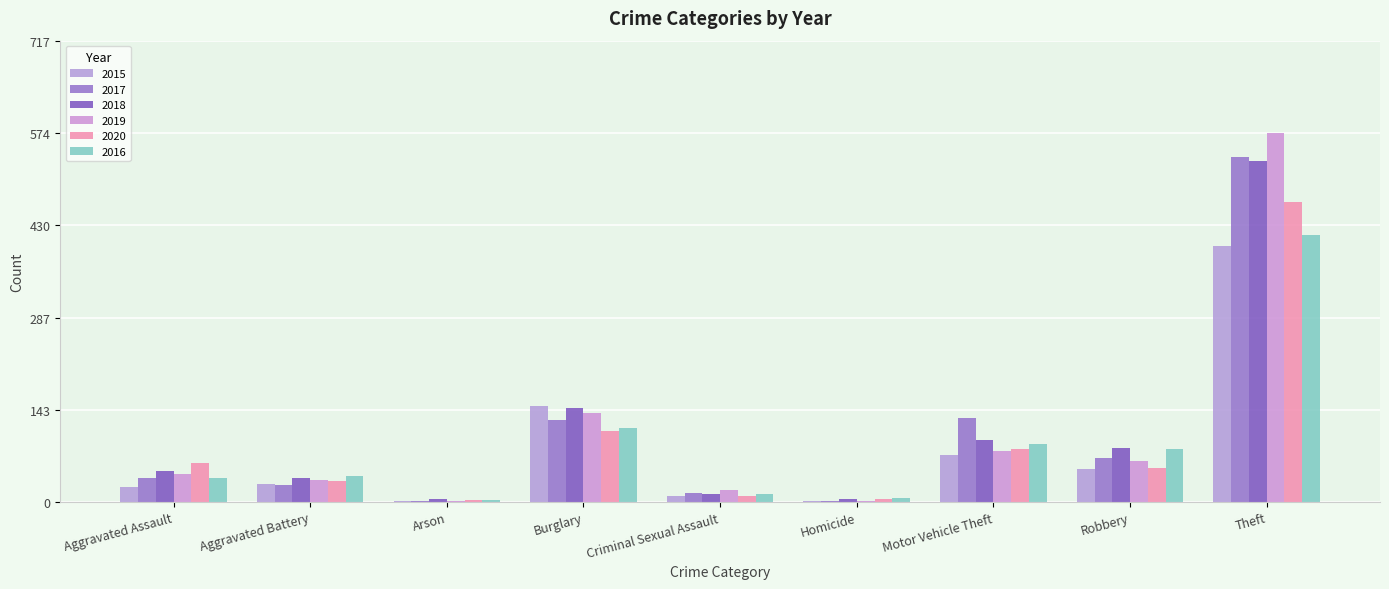

Which has a higher value, Theft or Burglary?

Theft